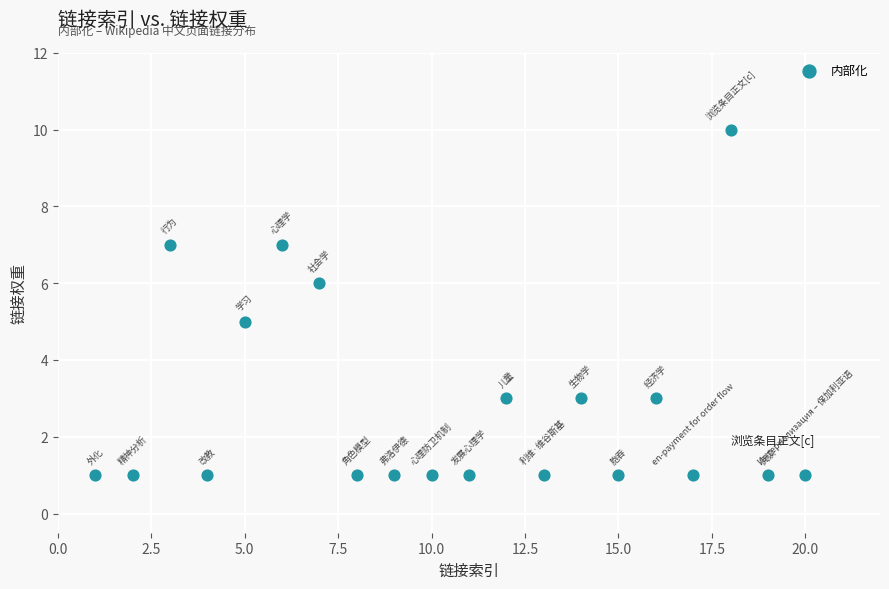

What is the range of X values (max minus min)?

19